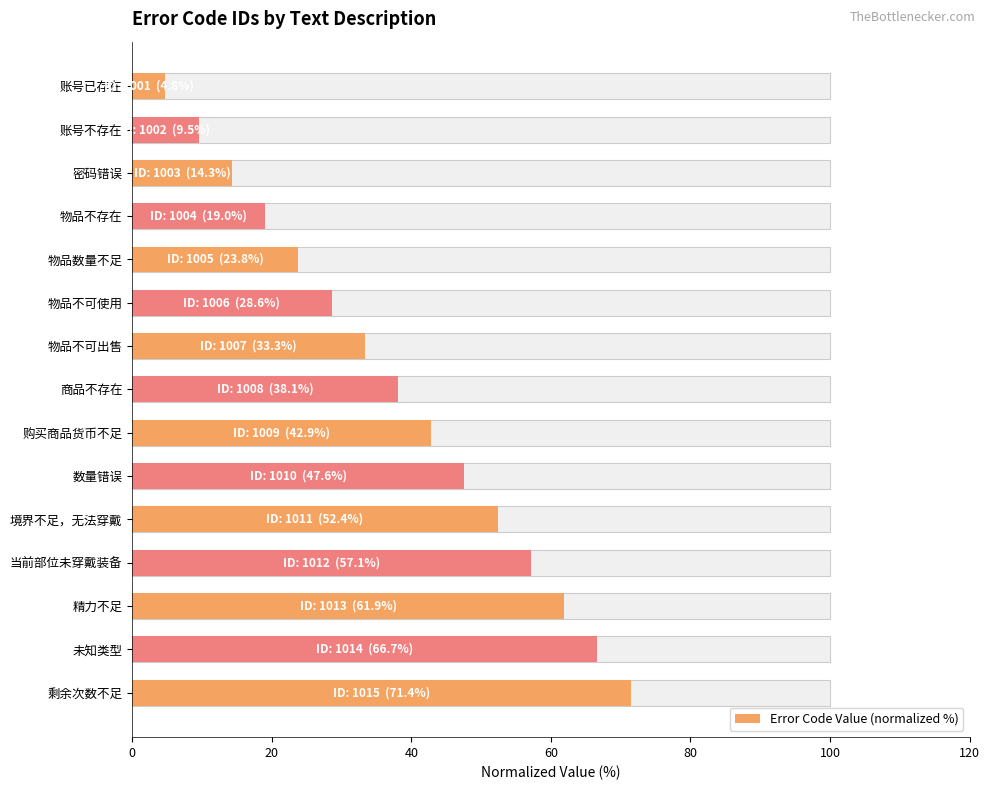

At which label does the data first exceed 38?

商品不存在